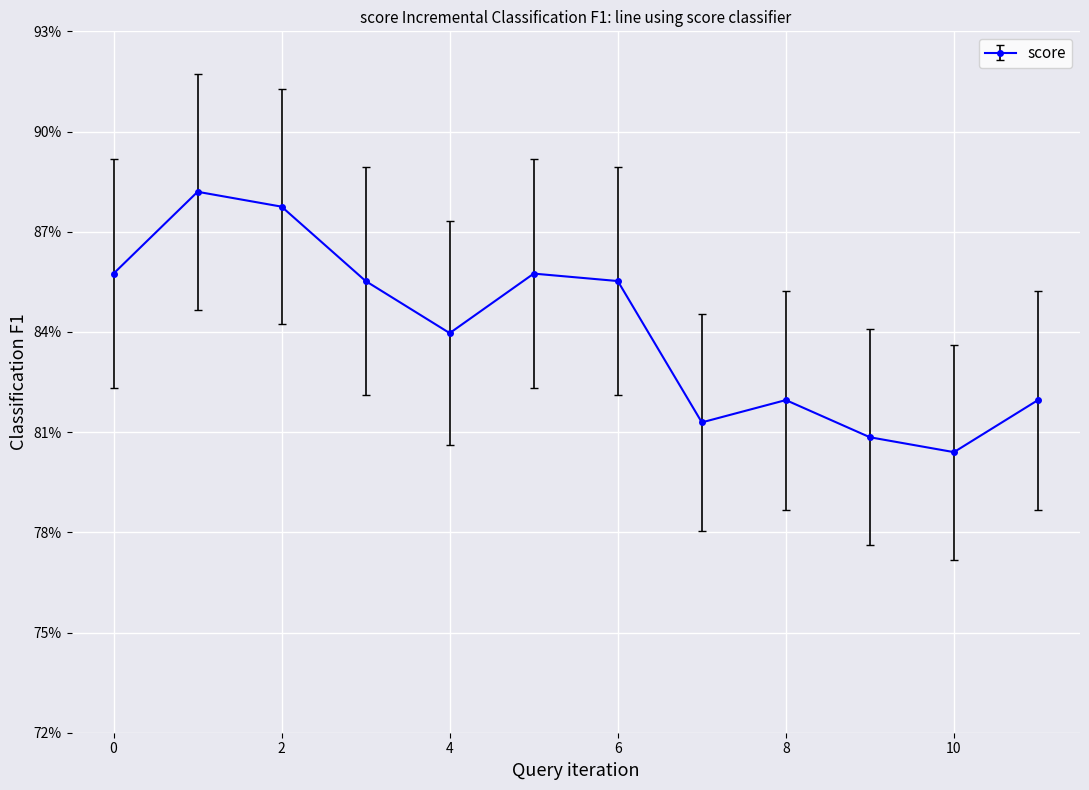

Reading right to left, transcribe all the data shown in this chart.

11=0.8	10=0.8	9=0.8	8=0.8	7=0.8	6=0.9	5=0.9	4=0.8	3=0.9	2=0.9	1=0.9	0=0.9